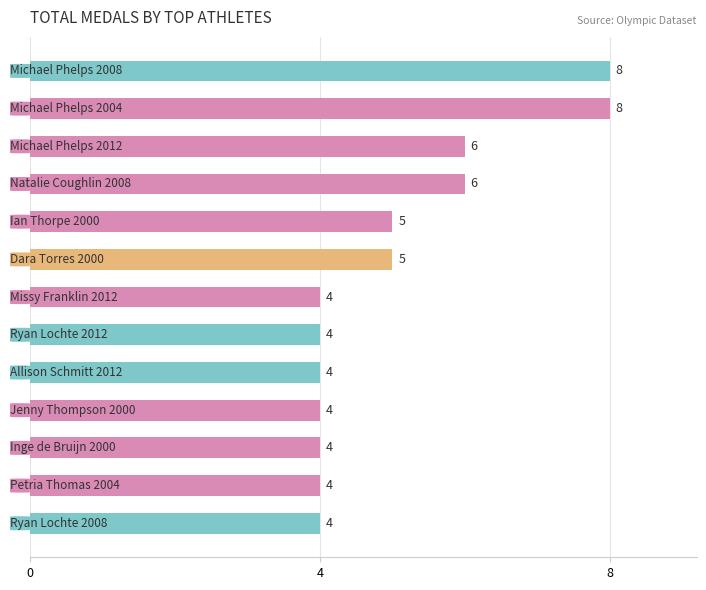

Reading bottom to top, list all the values displayed in this chart.

4	4	4	4	4	4	4	5	5	6	6	8	8